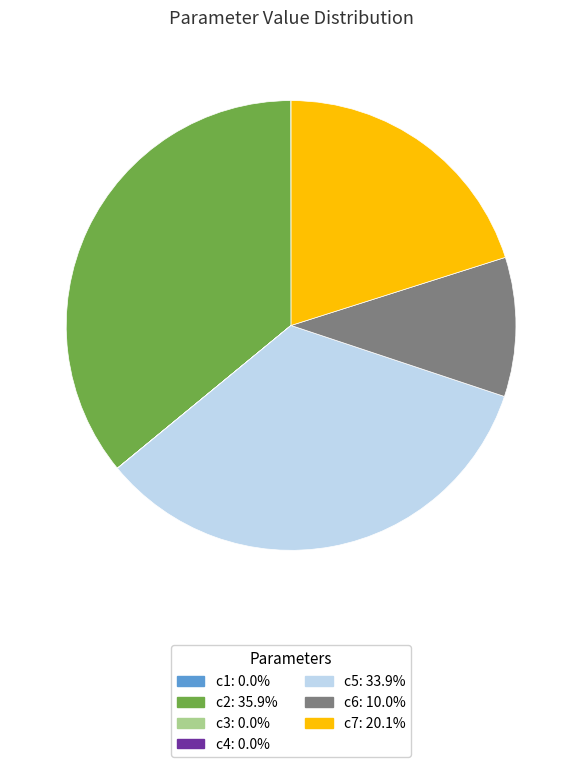

Which category has the biggest portion of the pie?

c2